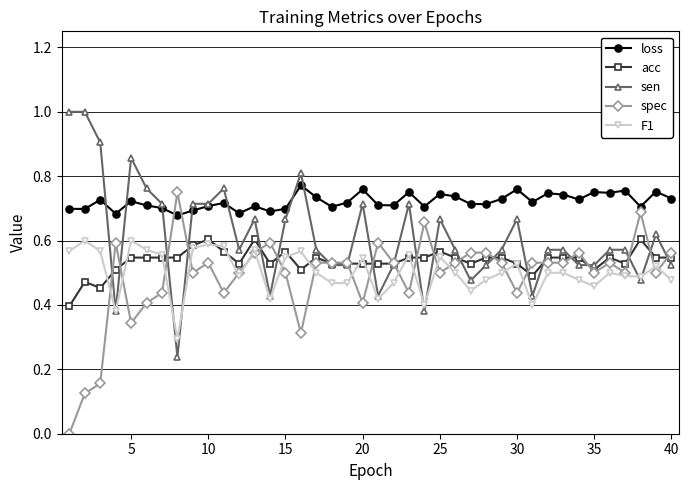

True or false: sen has more than 2 interior local peaks.

True